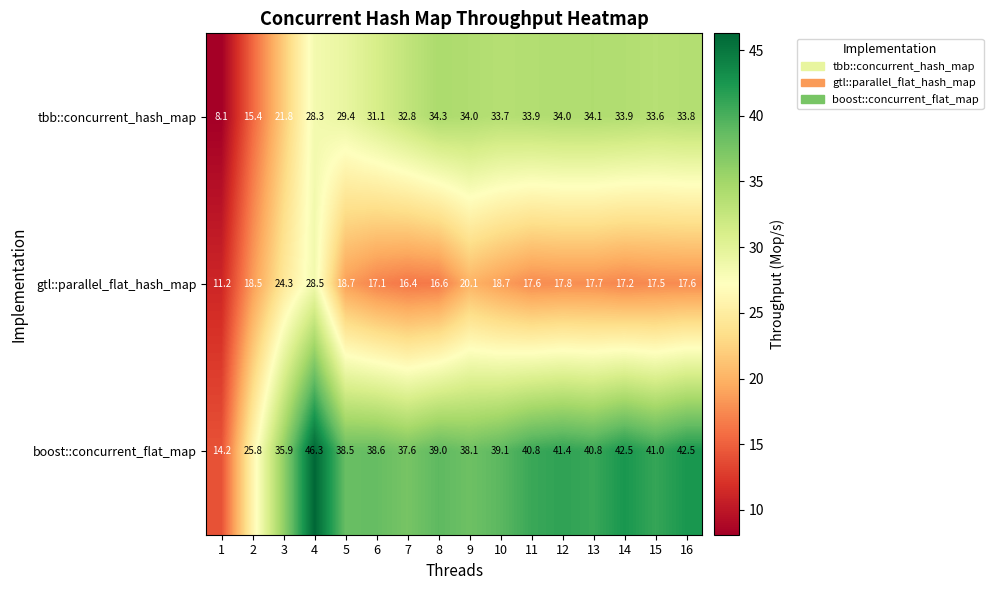

How many values in the gtl::parallel_flat_hash_map series are below 17?

3